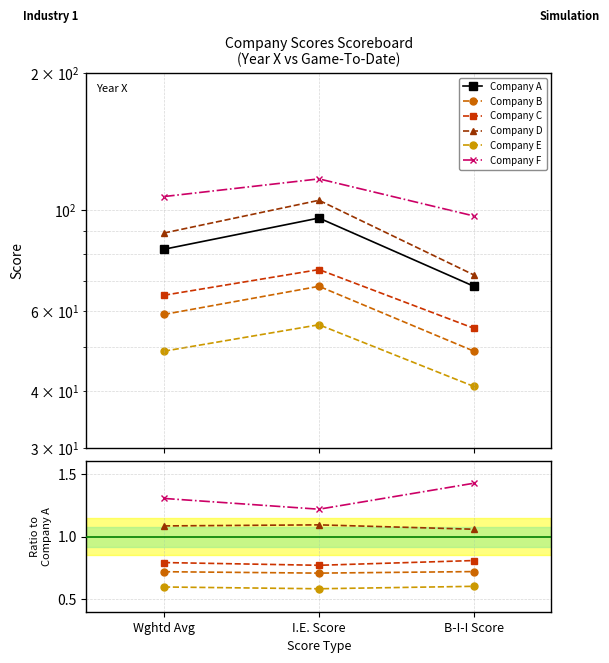

Does the chart display data point markers on the line(s)?

Yes